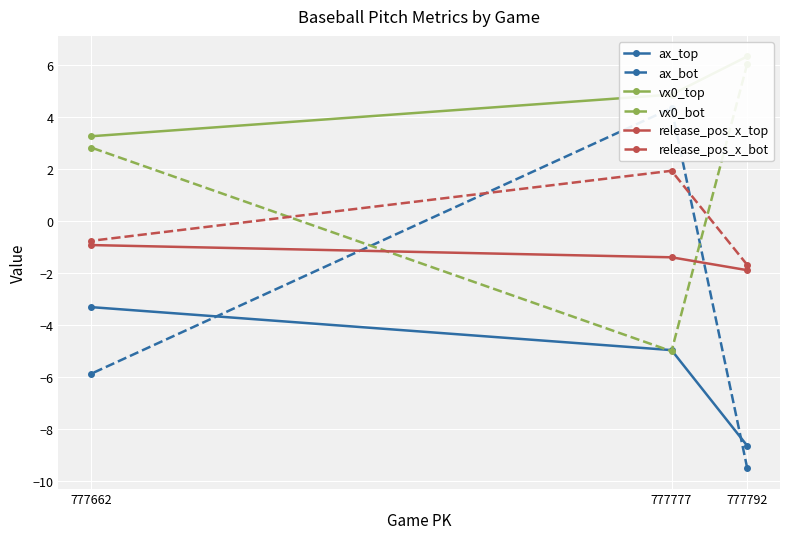

Is the value of ax_top at 777792 greater than the value of release_pos_x_bot at 777662?

No